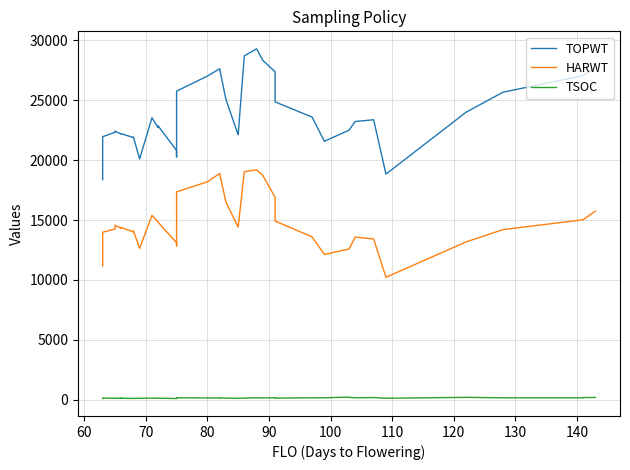

What is the difference between the second highest and second lowest values in the TSOC series?

96